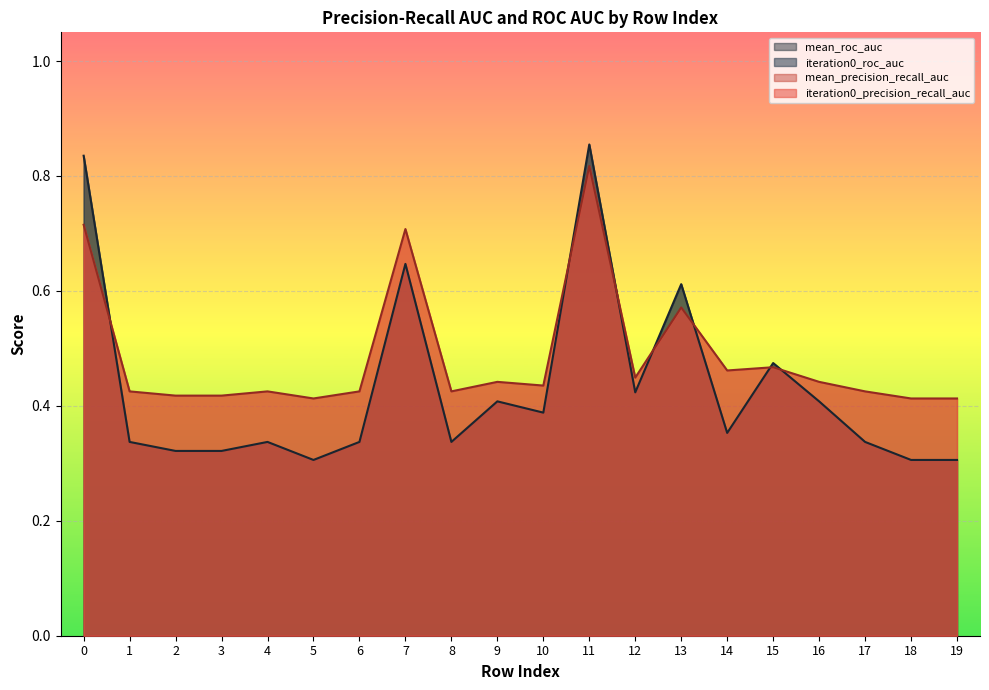

Reading left to right, extract all data points from this chart.

iteration0_precision_recall_auc: 0=0.7	1=0.4	2=0.4	3=0.4	4=0.4	5=0.4	6=0.4	7=0.7	8=0.4	9=0.4	10=0.4	11=0.8	12=0.4	13=0.6	14=0.5	15=0.5	16=0.4	17=0.4	18=0.4	19=0.4
iteration0_roc_auc: 0=0.8	1=0.3	2=0.3	3=0.3	4=0.3	5=0.3	6=0.3	7=0.6	8=0.3	9=0.4	10=0.4	11=0.9	12=0.4	13=0.6	14=0.4	15=0.5	16=0.4	17=0.3	18=0.3	19=0.3